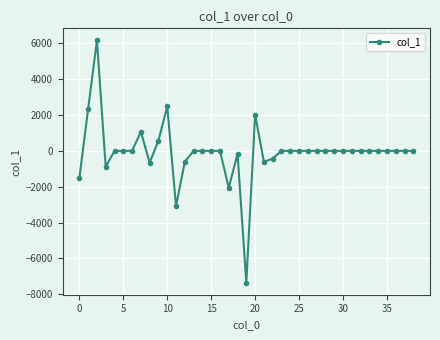

How many data points are less than 0?

10